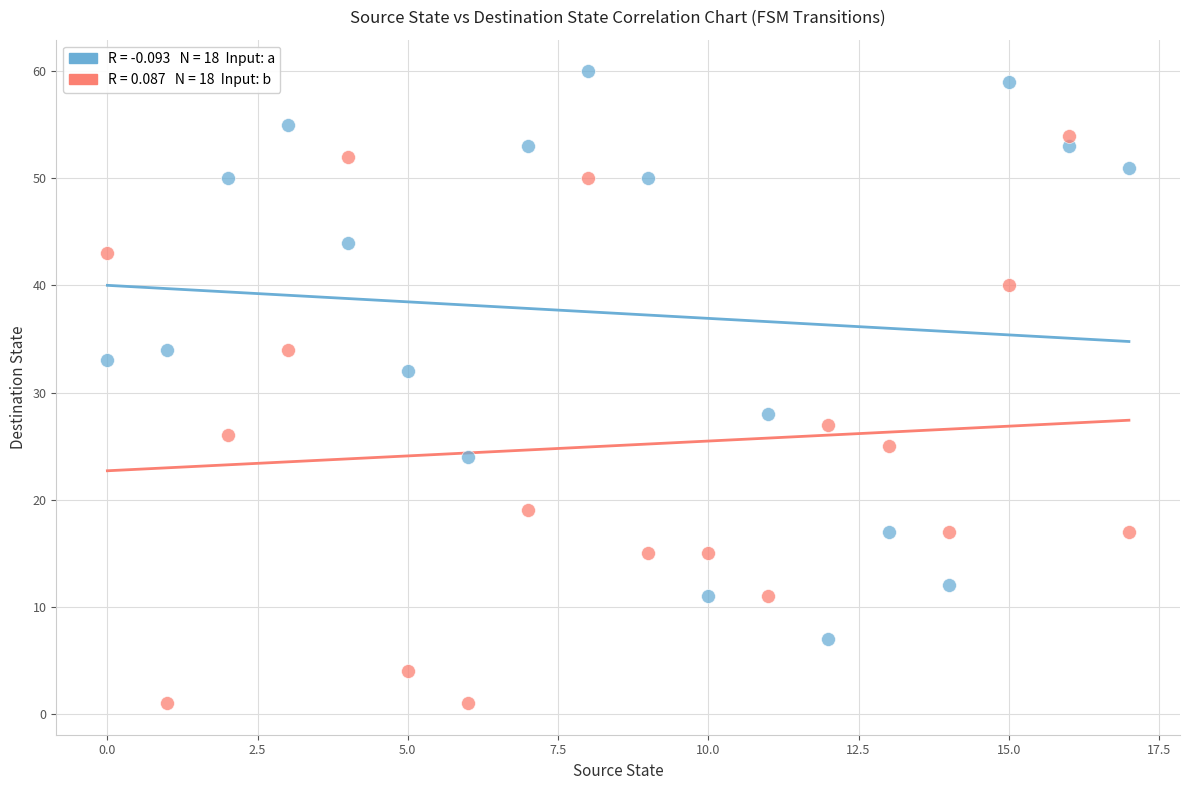

Across all data points, what is the range of Y values (max minus min)?

59